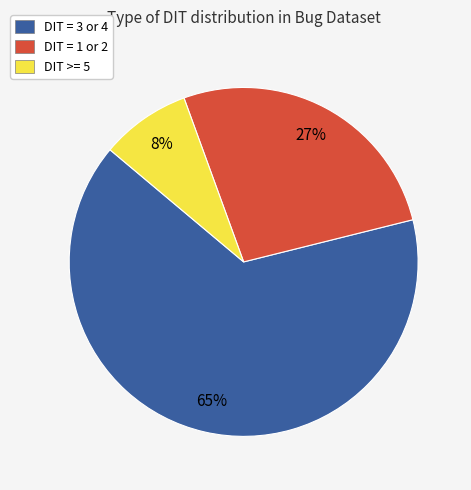

To the nearest percent, what is the average slice percentage?

33%